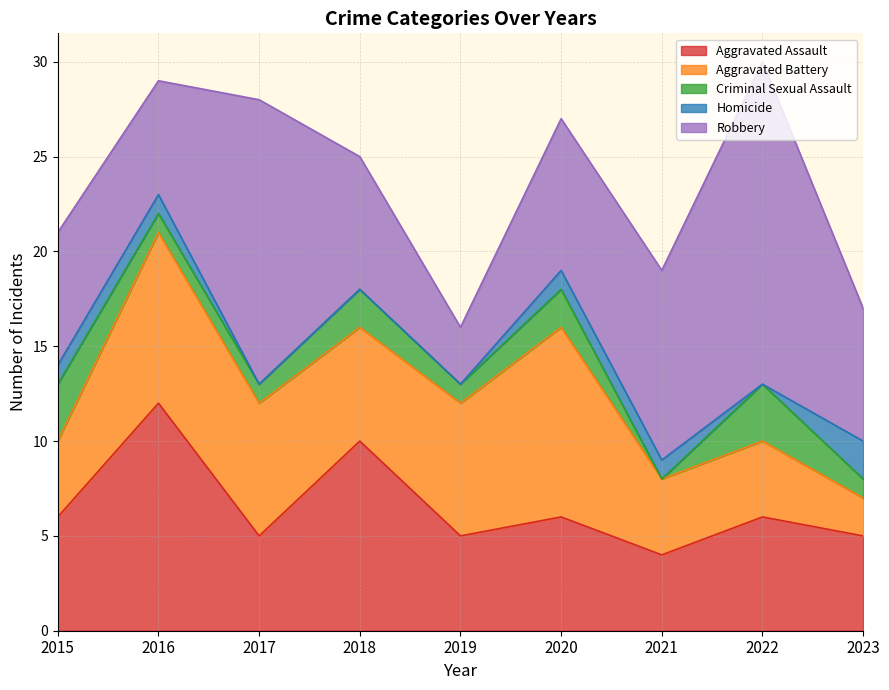

Which series has the largest total across all categories?

Robbery